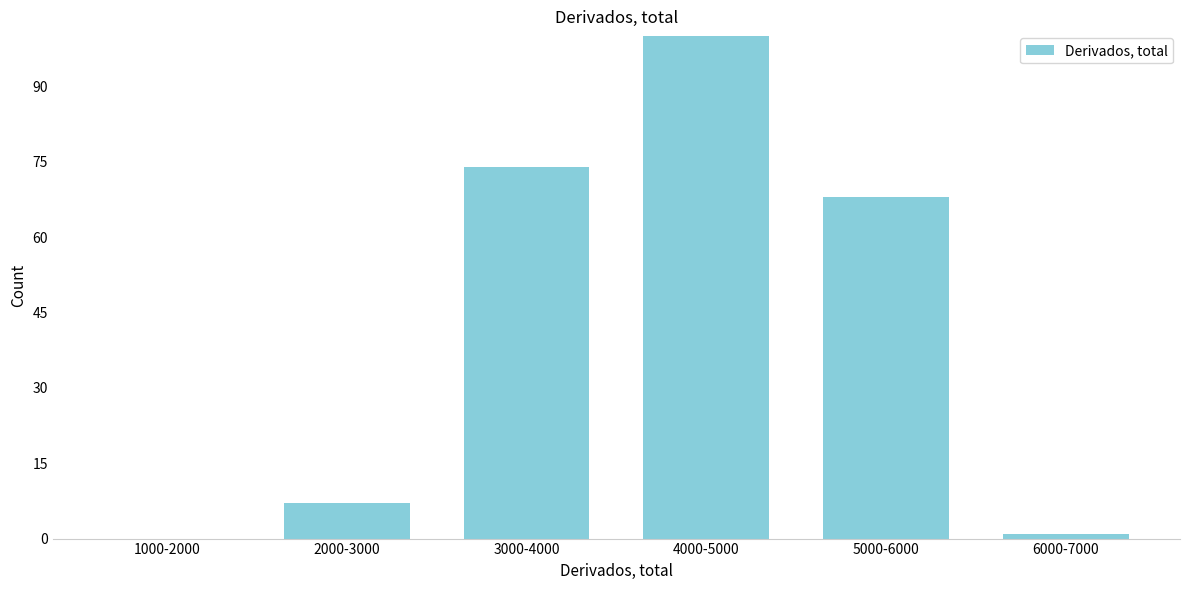

Reading left to right, extract all data points from this chart.

1000-2000=0	2000-3000=7	3000-4000=74	4000-5000=100	5000-6000=68	6000-7000=1